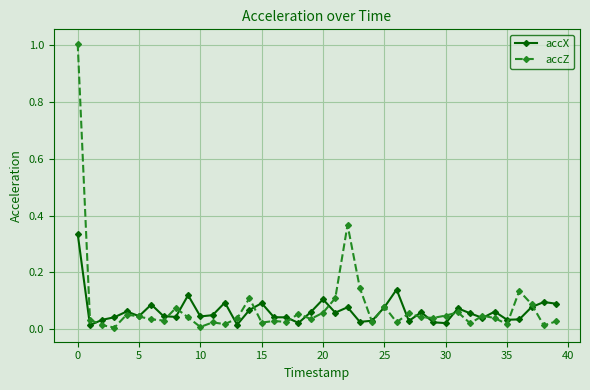

Rank the series by their maximum value, from highest to lowest.

accZ, accX